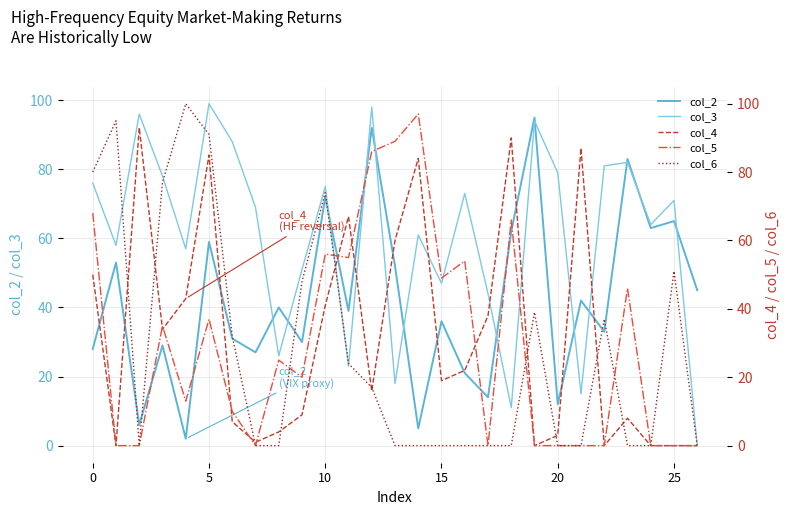

What is the approximate value of col_3 at 12, to the nearest 5?

100